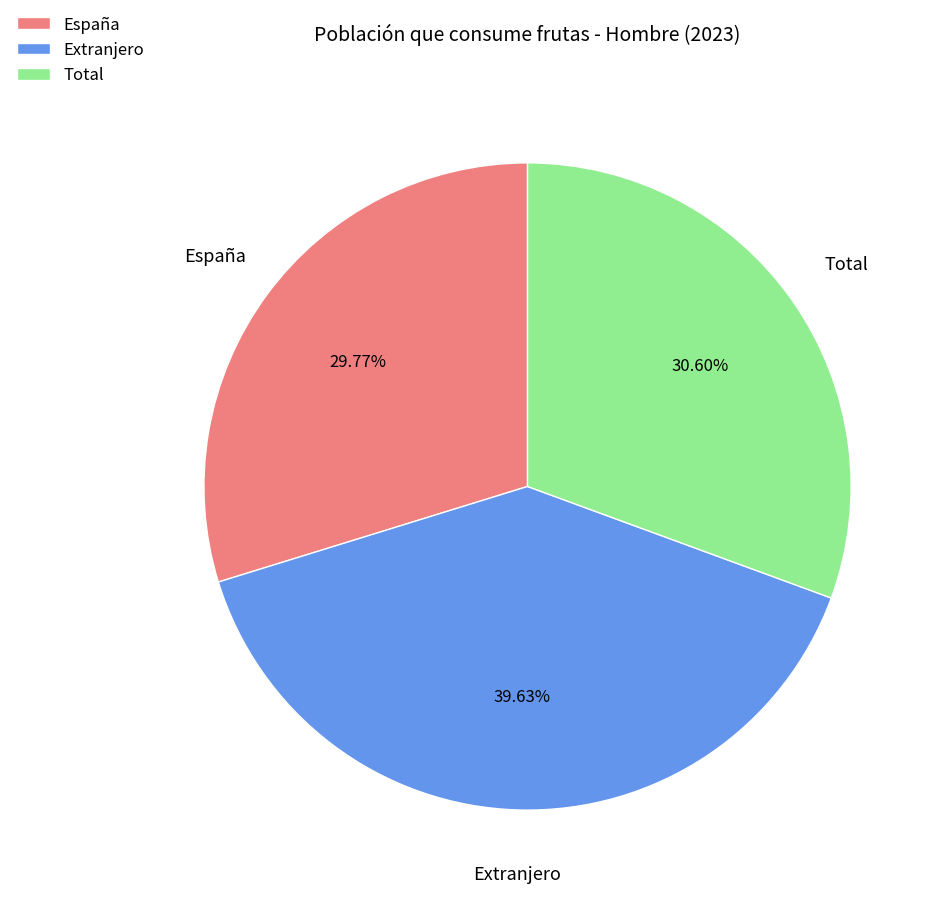

What is the largest slice in the pie chart?

Extranjero